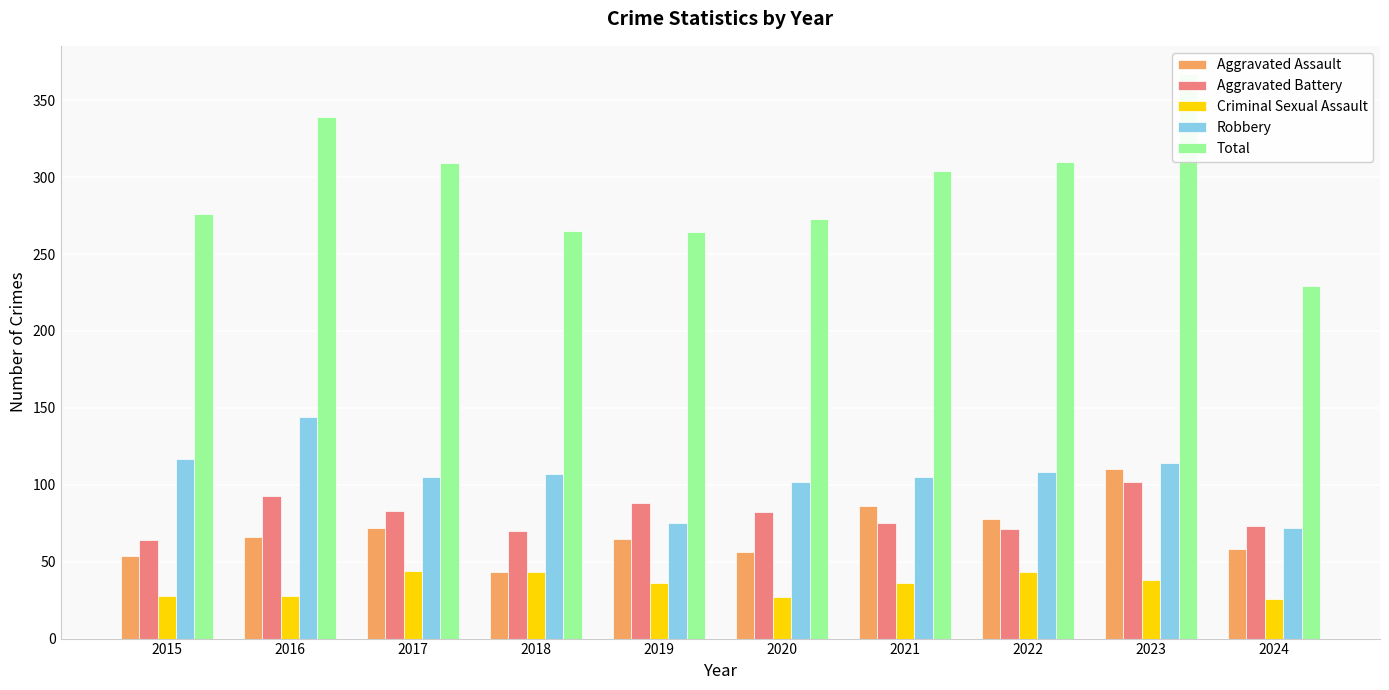

What are all the series names shown in the legend?

Aggravated Assault, Aggravated Battery, Criminal Sexual Assault, Robbery, Total